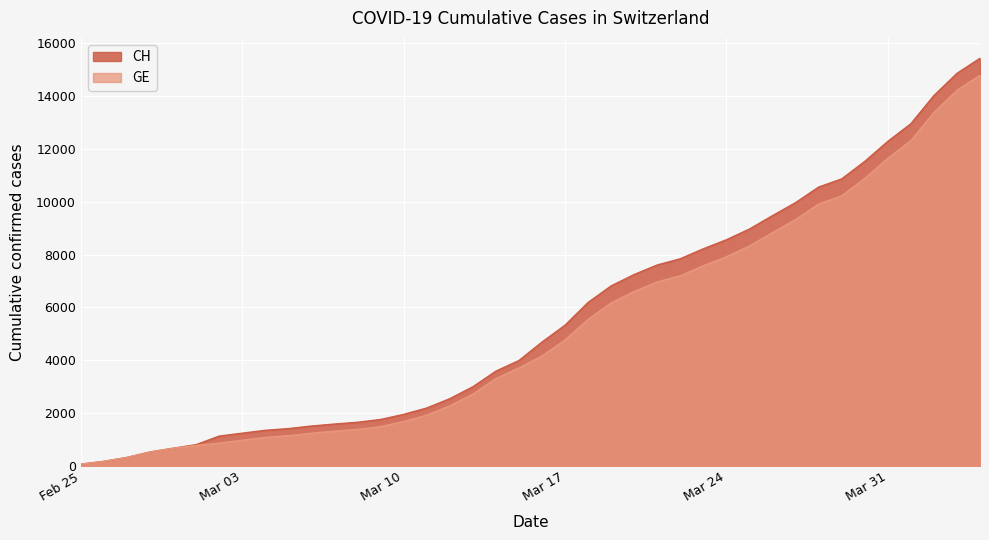

What is the value of the GE point at the 21st from the left?

4164